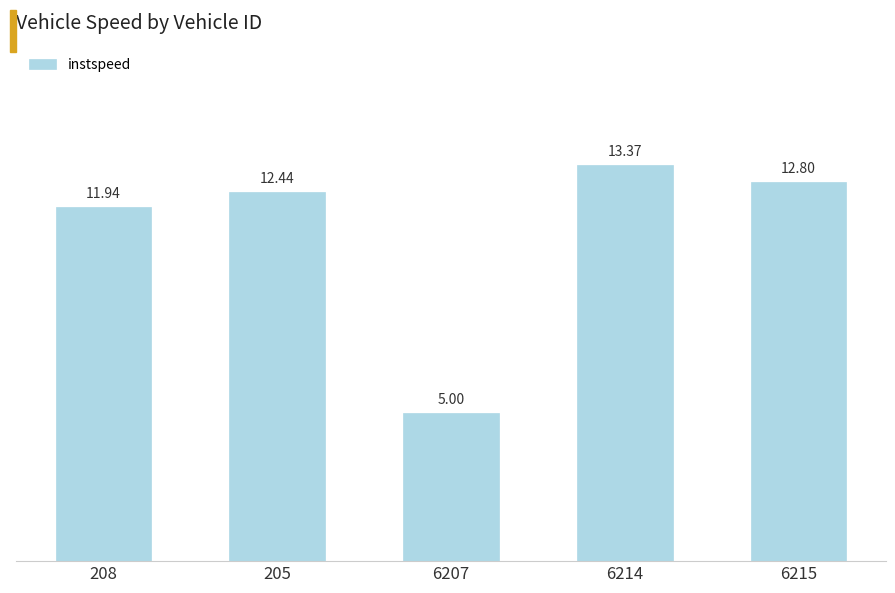

Reading left to right, what are all the values shown in this chart?

11.9	12.4	5.0	13.4	12.8